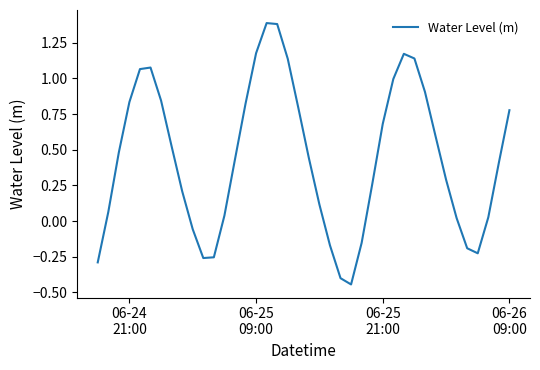

What is the maximum value shown in the chart?

1.4